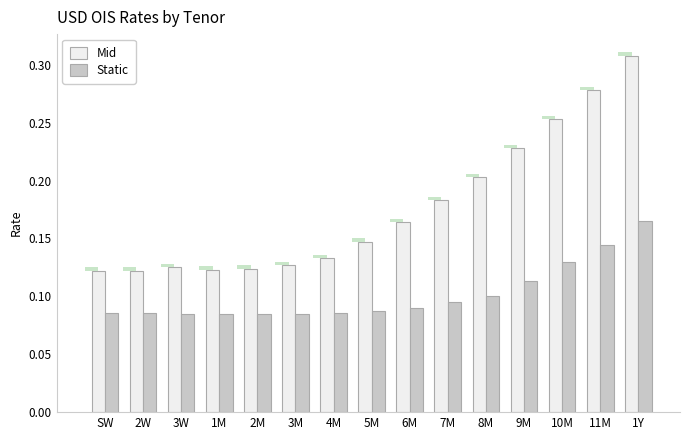

At 3M, list the series in order from largest to smallest.

Mid, Static